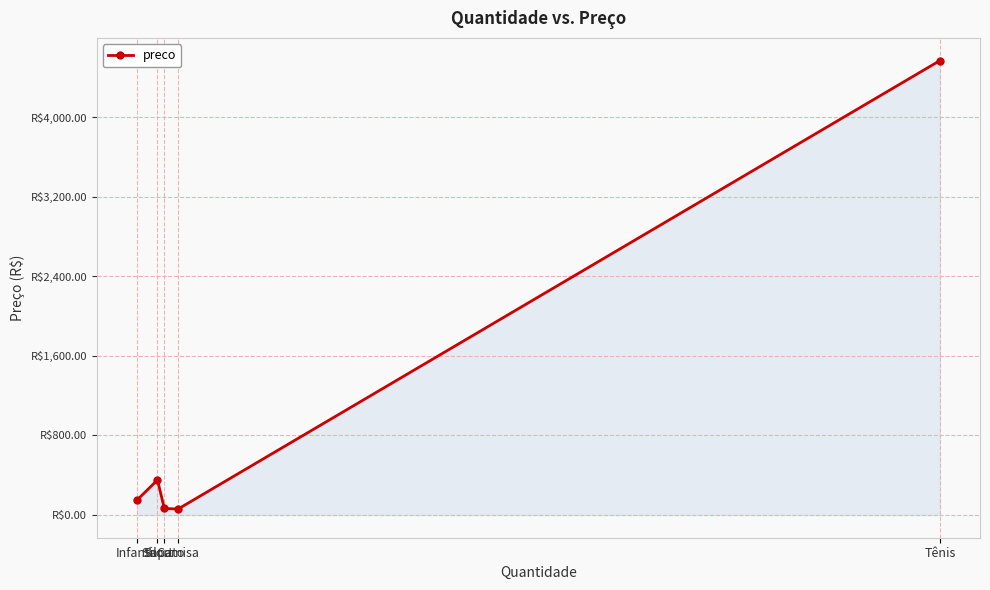

Is this an area chart (filled region under the line)?

Yes